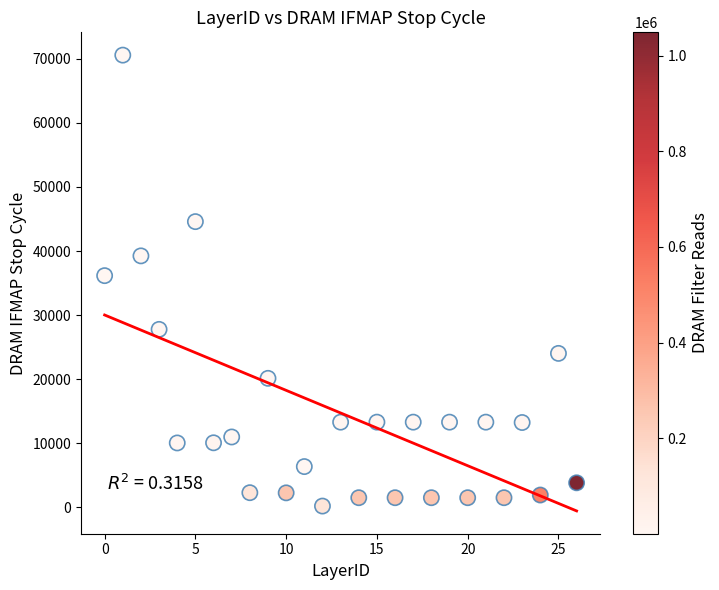

What is the range of Y values (max minus min)?

70387